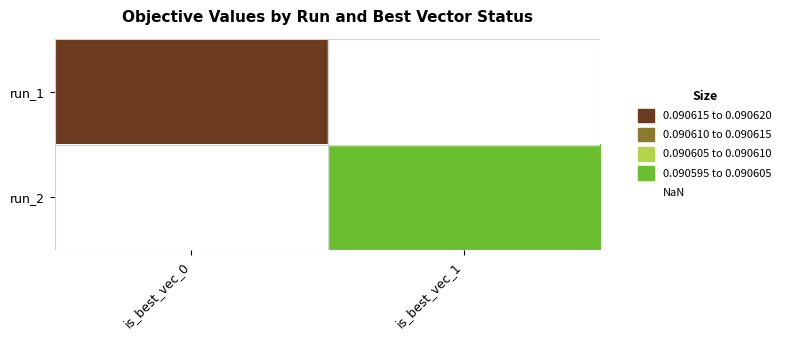

At which label does run_2 reach its minimum?

is_best_vec_0